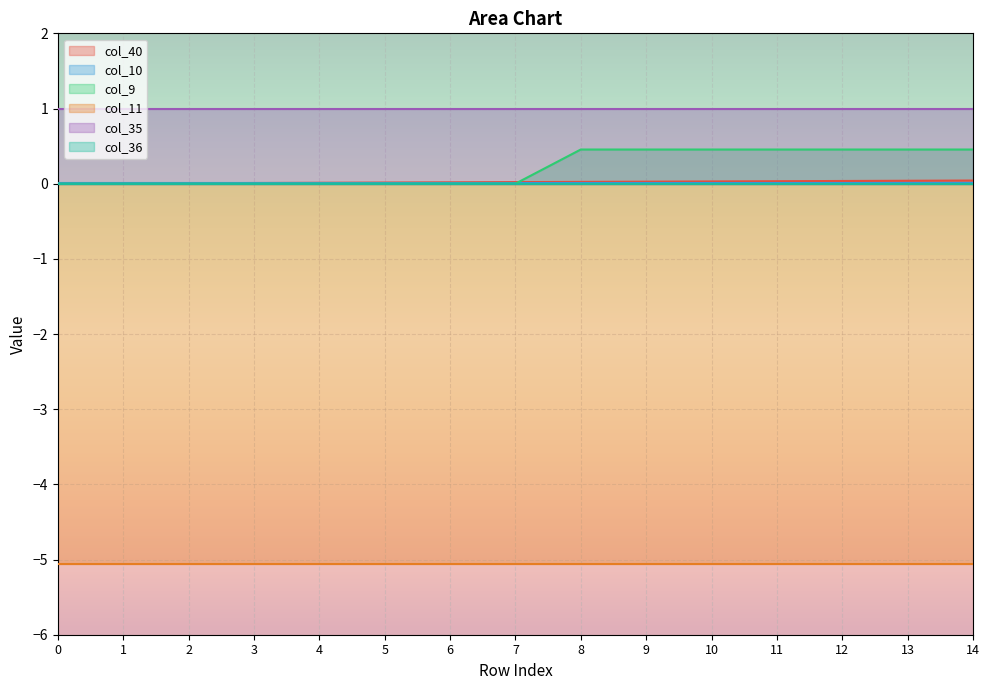

Reading right to left, extract all data points from this chart.

col_40: 0.0	0.0	0.0	0.0	0.0	0.0	0.0	0.0	0.0	0.0	0.0	0.0	0.0	0.0	0.0
col_10: 0.0	0.0	0.0	0.0	0.0	0.0	0.0	0.0	0.0	0.0	0.0	0.0	0.0	0.0	0.0
col_9: 0.5	0.5	0.5	0.5	0.5	0.5	0.5	0.0	0.0	0.0	0.0	0.0	0.0	0.0	0.0
col_11: -5.1	-5.1	-5.1	-5.1	-5.1	-5.1	-5.1	-5.1	-5.1	-5.1	-5.1	-5.1	-5.1	-5.1	-5.1
col_35: 1.0	1.0	1.0	1.0	1.0	1.0	1.0	1.0	1.0	1.0	1.0	1.0	1.0	1.0	1.0
col_36: 0.0	0.0	0.0	0.0	0.0	0.0	0.0	0.0	0.0	0.0	0.0	0.0	0.0	0.0	0.0